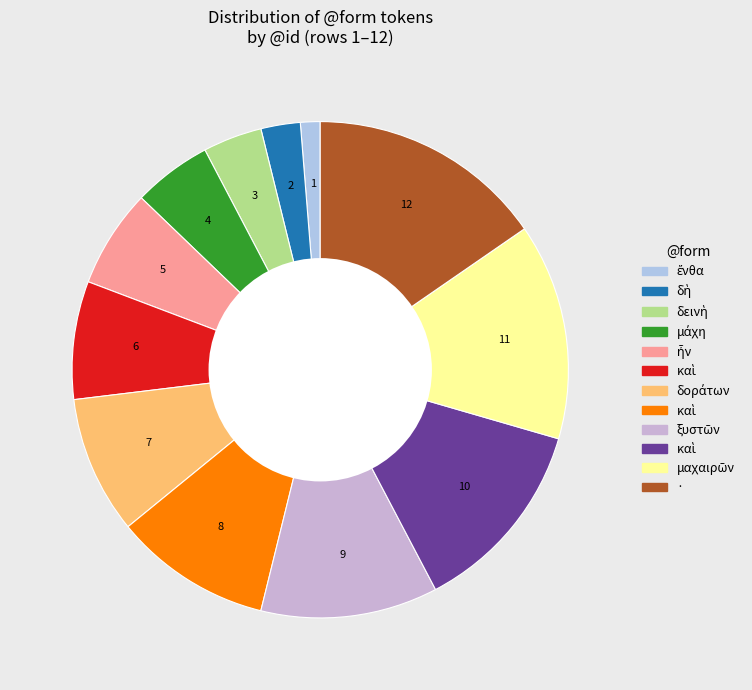

Is there a majority slice in this chart?

No